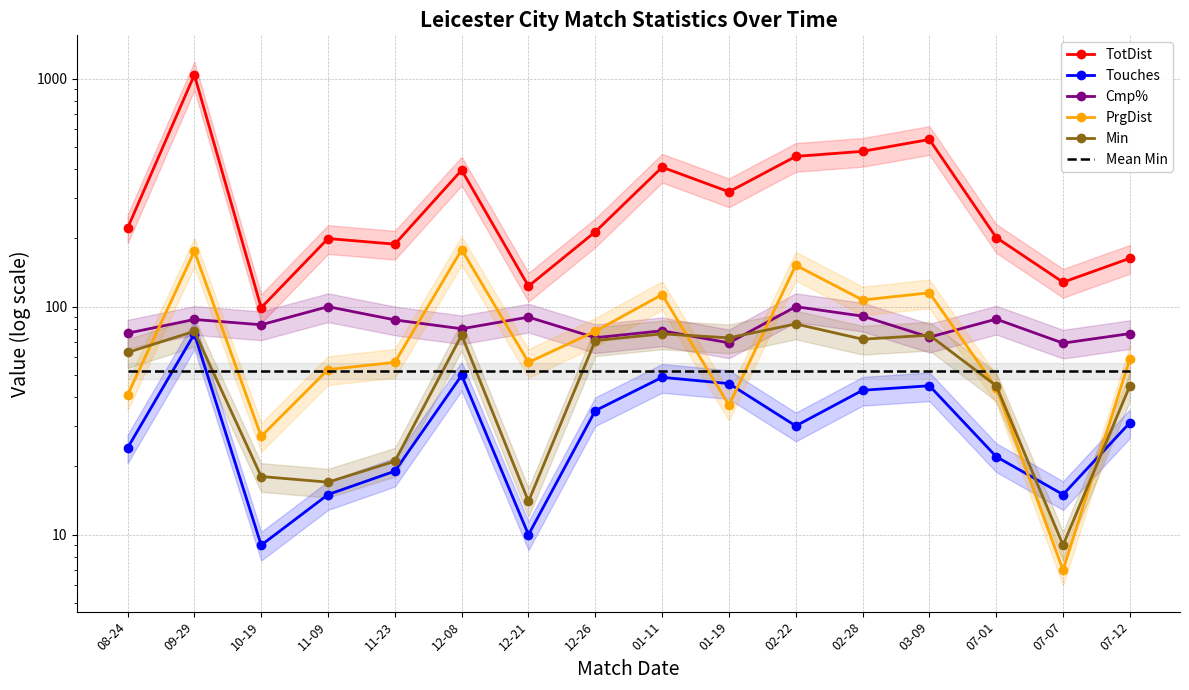

What is the average value of the Touches series?

32.4